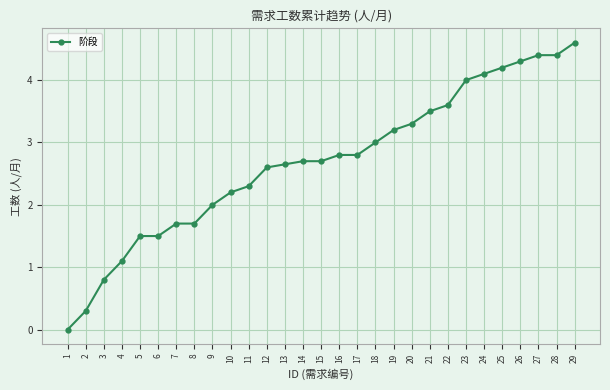

How many data points does each series have?

29